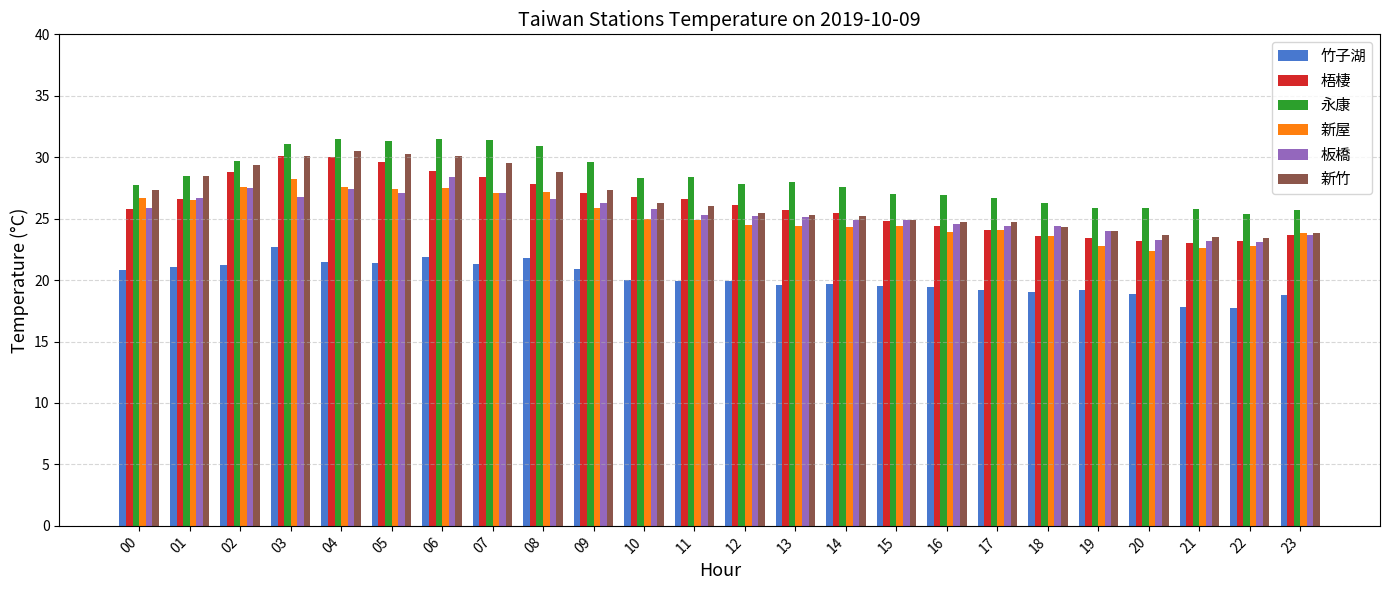

What is the minimum value for 梧棲?

23.0